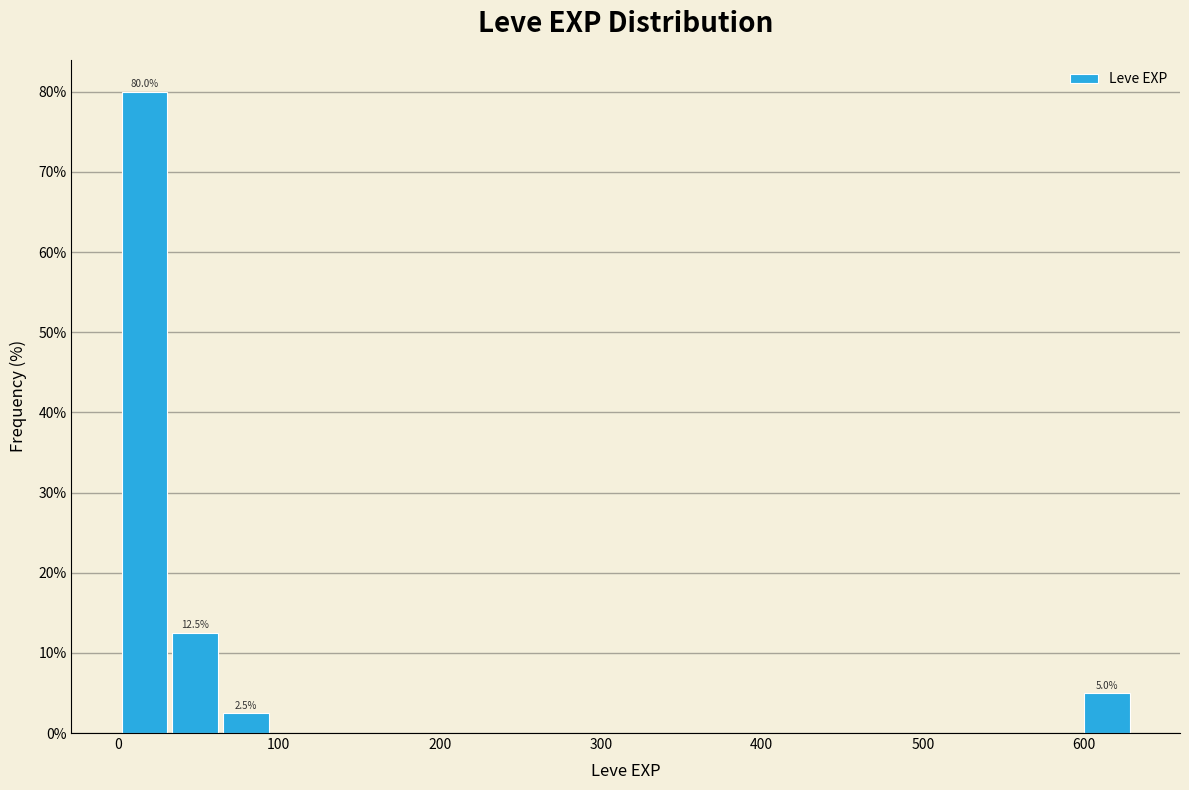

Read against the x-axis, roughly where is the centre of the tallest bar?

20